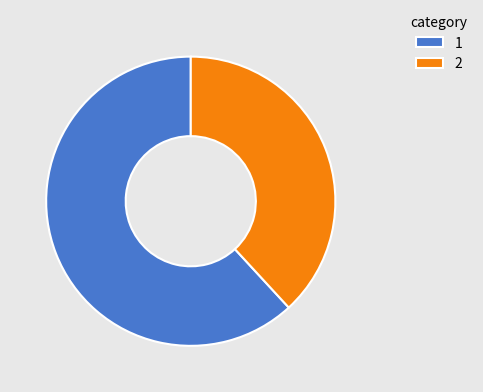

Do 2 and 1 together represent more than half of the pie?

Yes